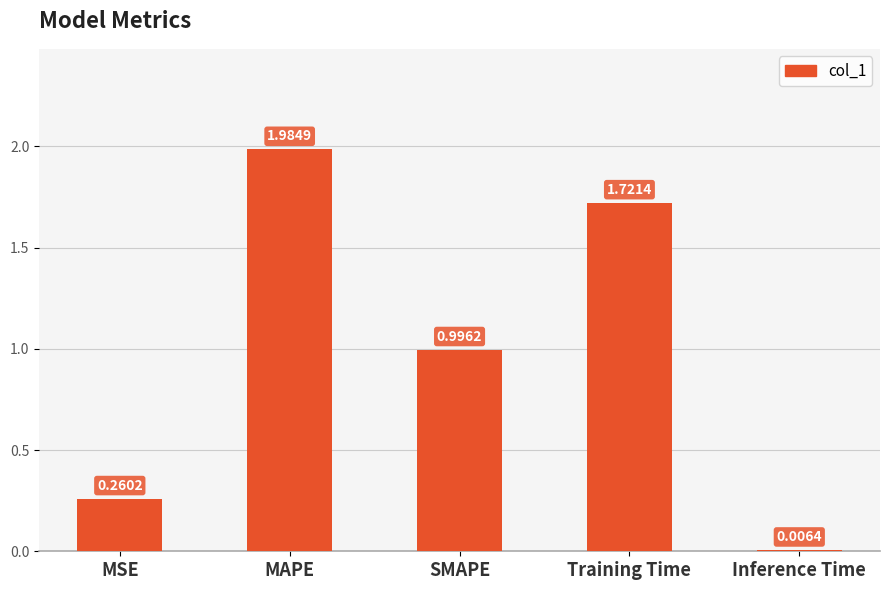

What is the sum of all values?

5.0